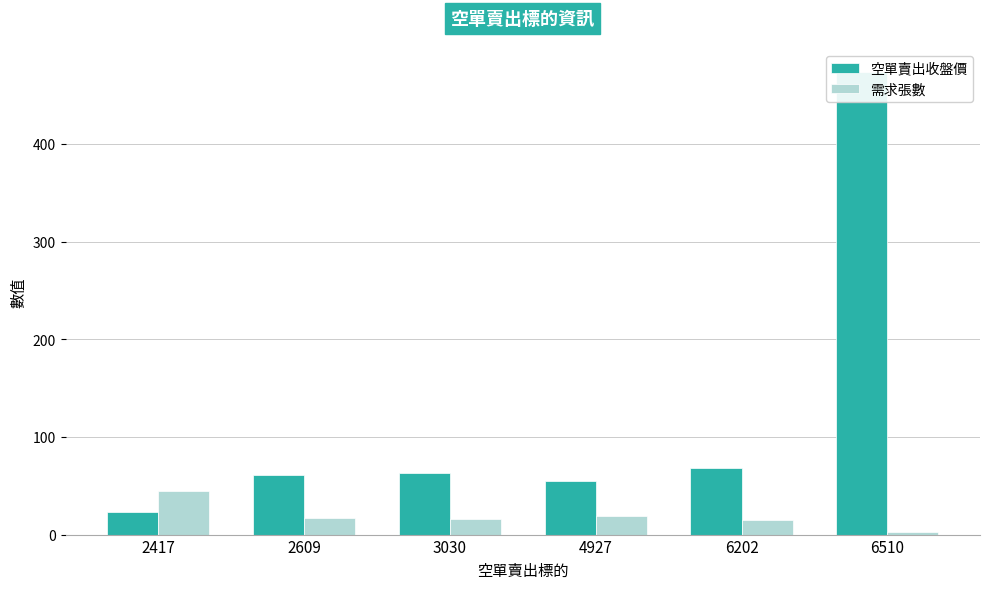

How many bars are there in total?

12